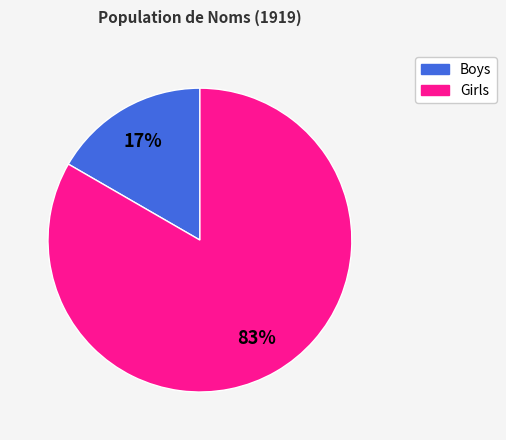

Combined, do Girls and Boys account for over 50%?

Yes